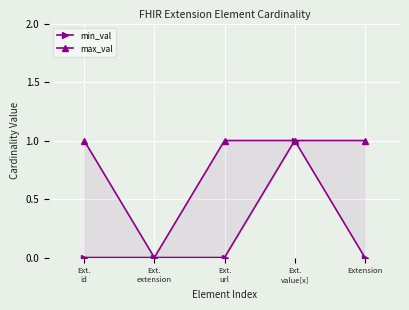

What are all the series names shown in the legend?

min_val, max_val